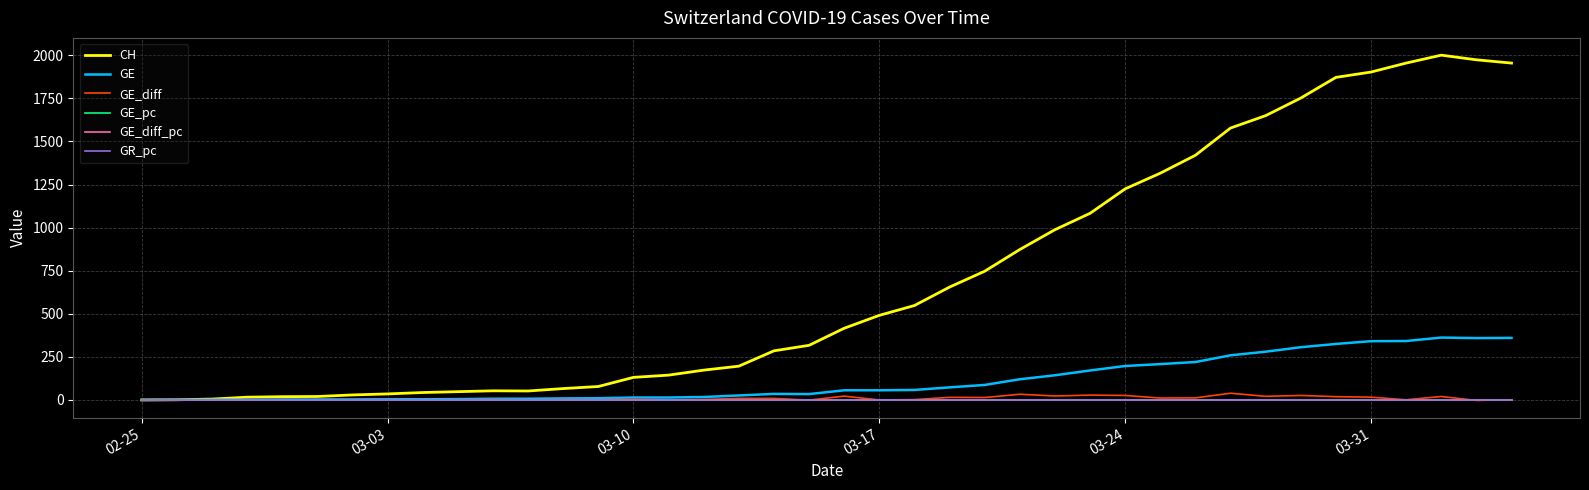

Which series has the widest spread of values?

CH